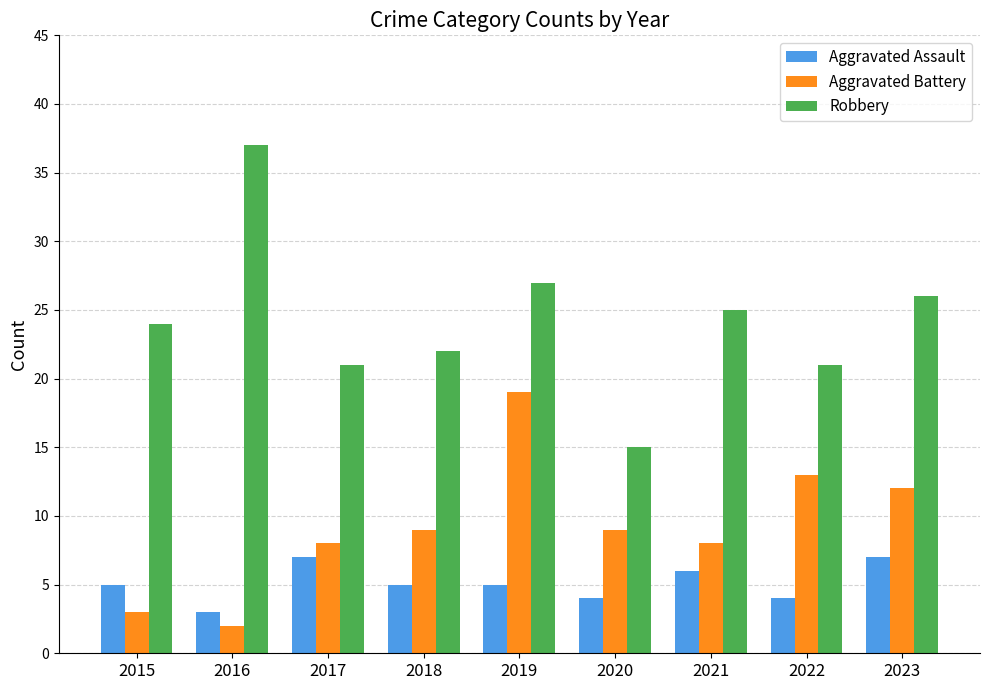

Reading left to right, list all the values displayed in this chart.

Aggravated Assault: 2015=5	2016=3	2017=7	2018=5	2019=5	2020=4	2021=6	2022=4	2023=7
Aggravated Battery: 2015=3	2016=2	2017=8	2018=9	2019=19	2020=9	2021=8	2022=13	2023=12
Robbery: 2015=24	2016=37	2017=21	2018=22	2019=27	2020=15	2021=25	2022=21	2023=26